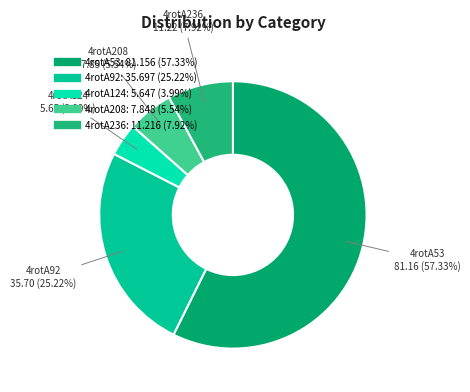

Rank the categories by value from lowest to highest.

4rotA124, 4rotA208, 4rotA236, 4rotA92, 4rotA53